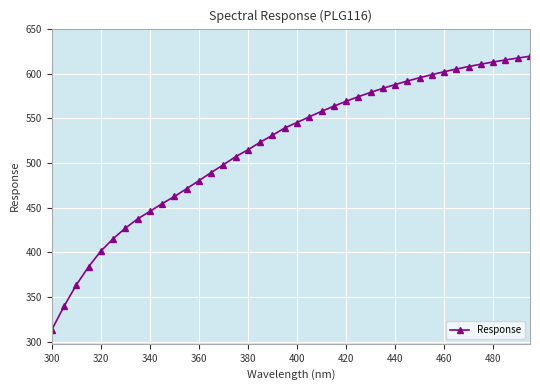

What is the minimum value shown in the chart?

313.4